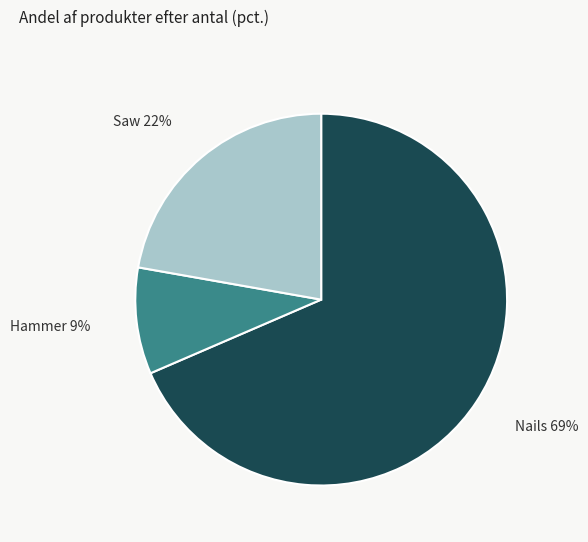

To the nearest percent, what is the average slice percentage?

33%